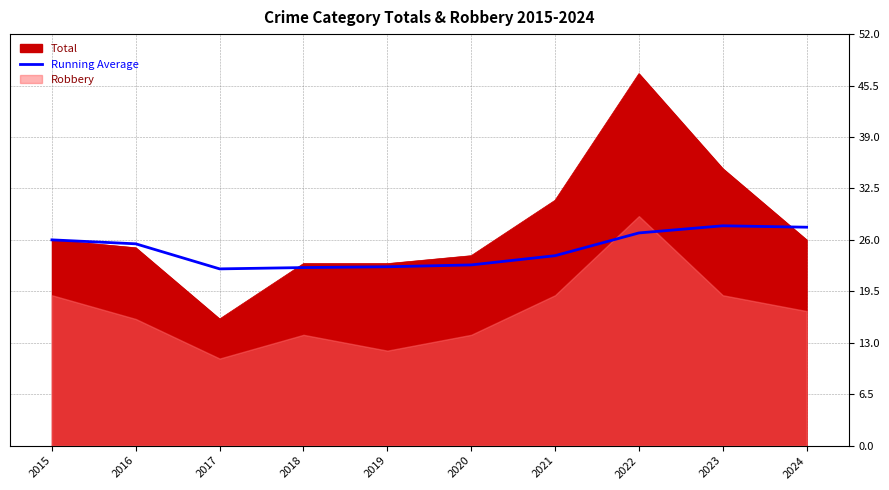

List the labels in order of value, largest first.

2023, 2024, 2022, 2015, 2016, 2021, 2020, 2019, 2018, 2017